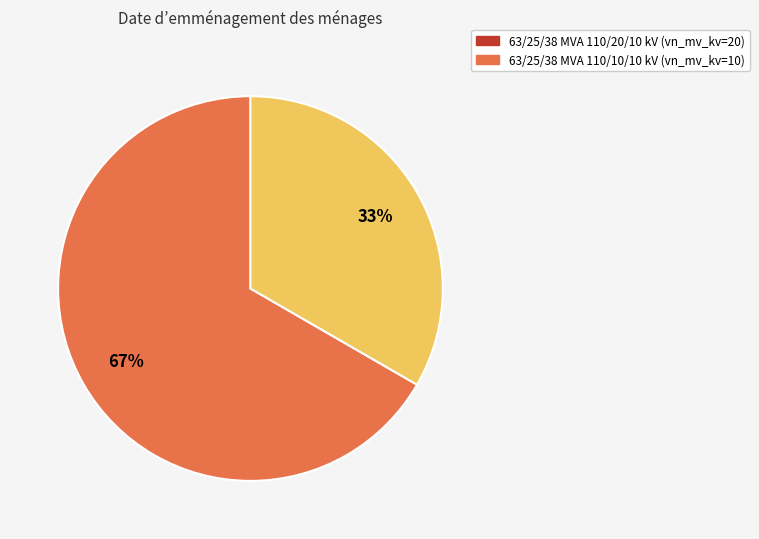

Approximately how many times larger is the value at 63/25/38 MVA 110/20/10 kV compared to 63/25/38 MVA 110/10/10 kV?

2.0